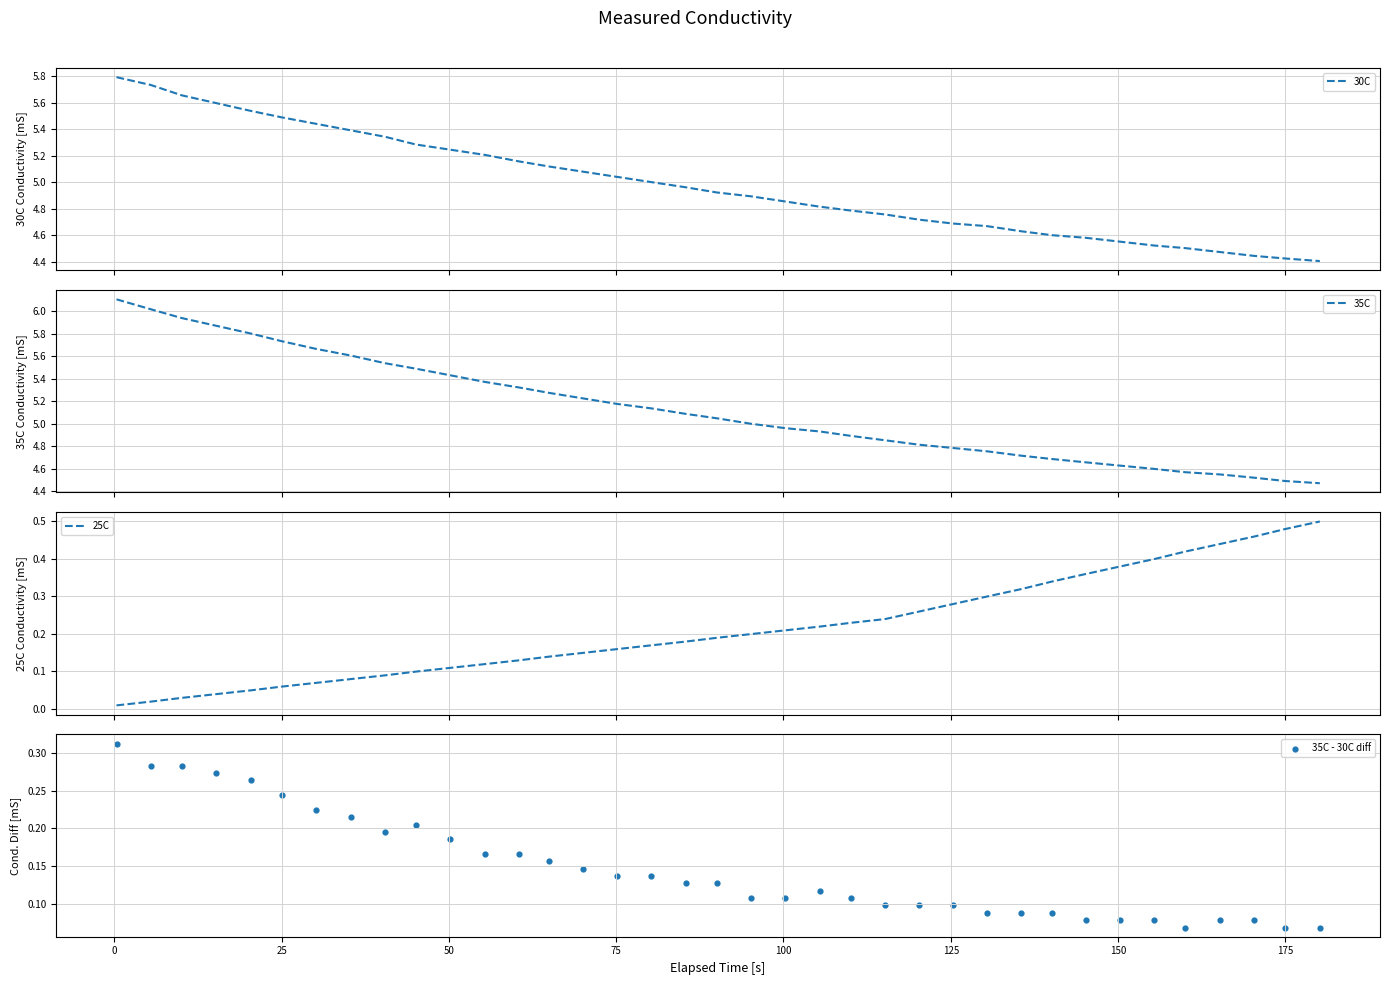

What is the highest value of the 30C series?

5.8